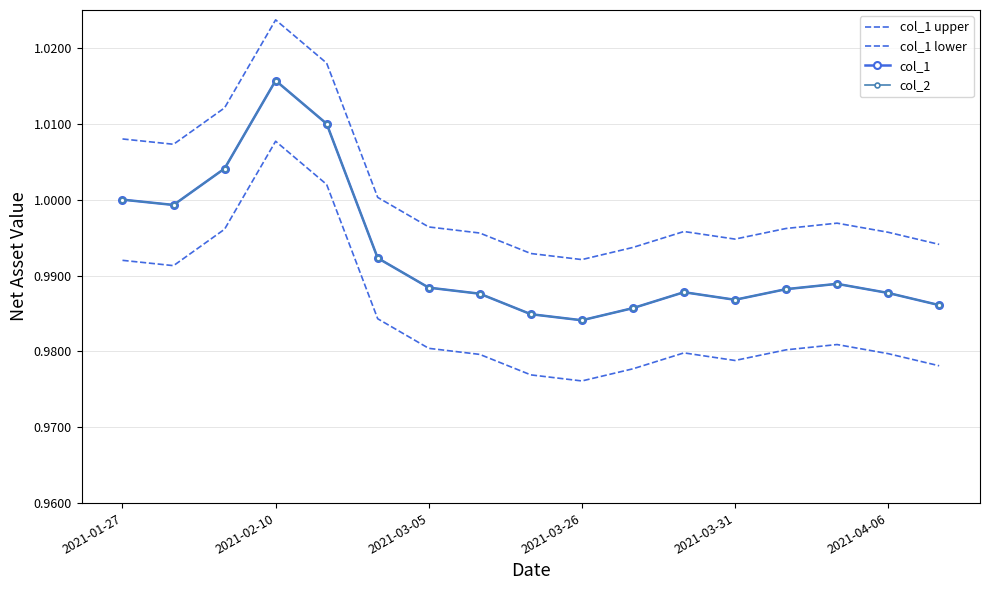

Which series has the largest total across all categories?

col_1 upper